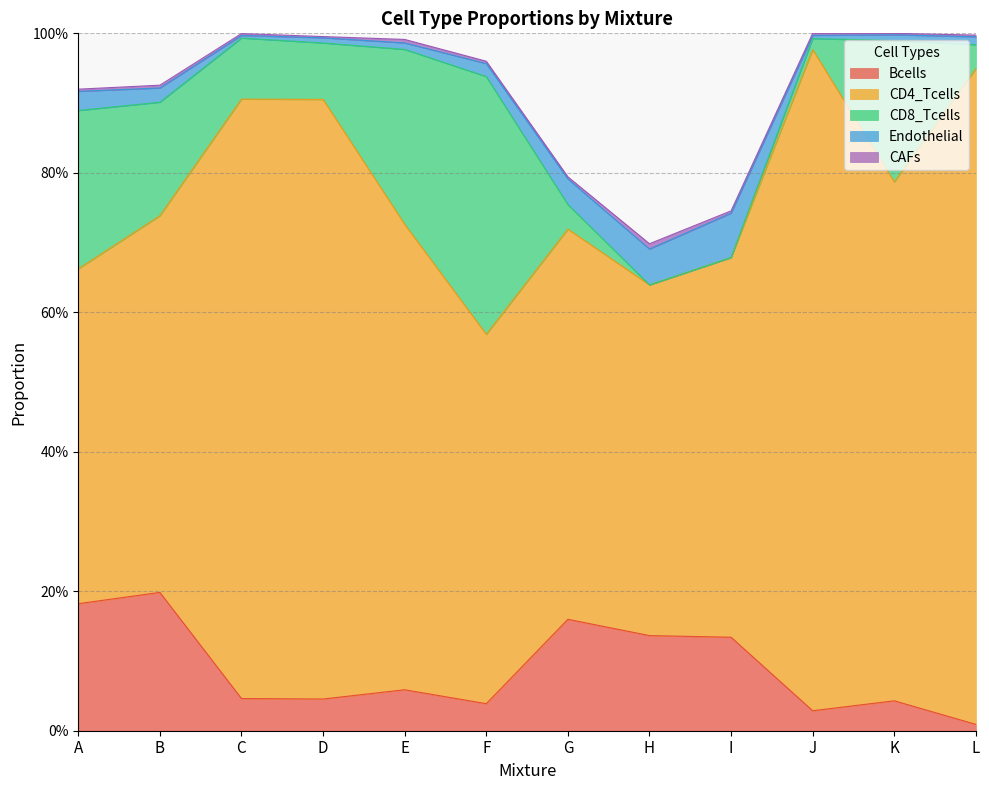

Where is CD8_Tcells nearest to the value 0?

H